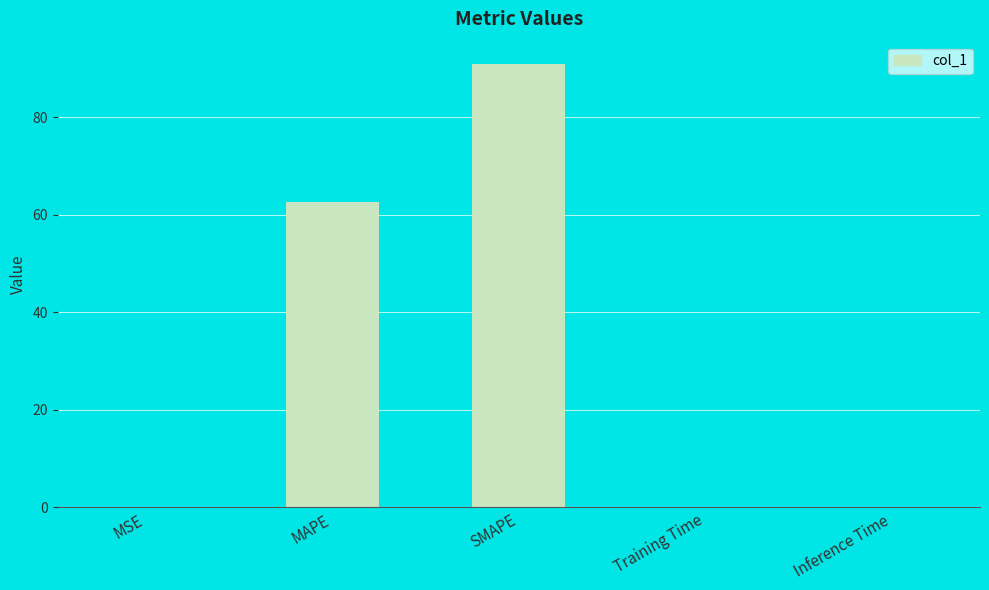

What is the sum of all values?

153.6